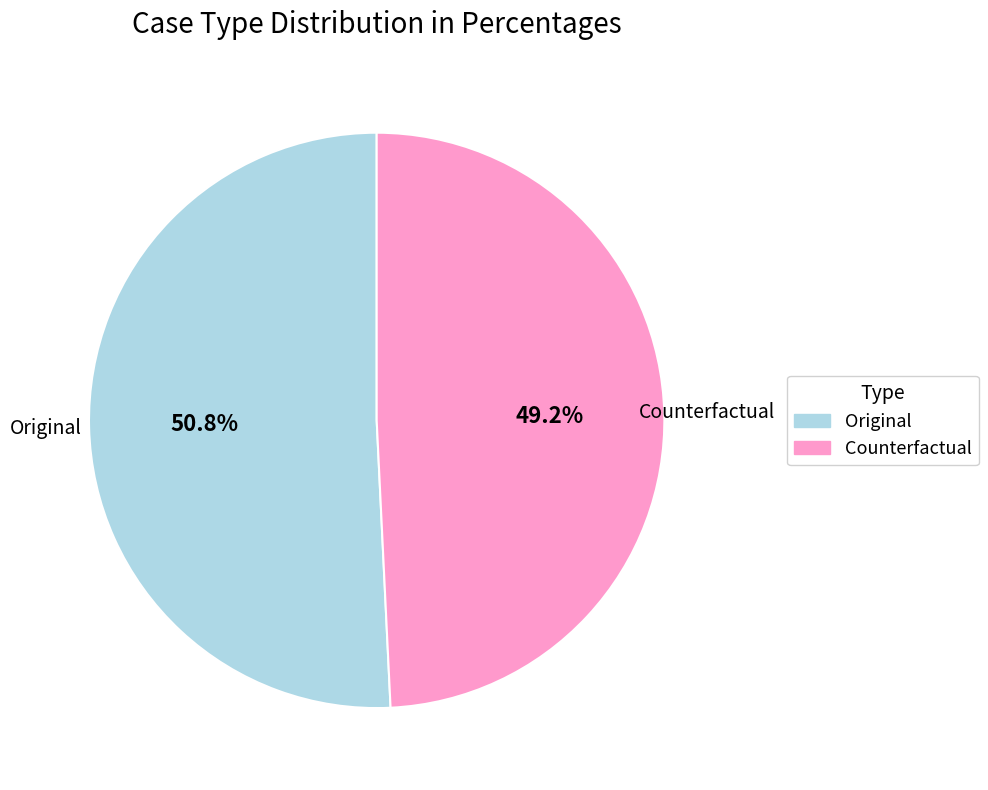

To the nearest percent, what portion does Original represent?

51%